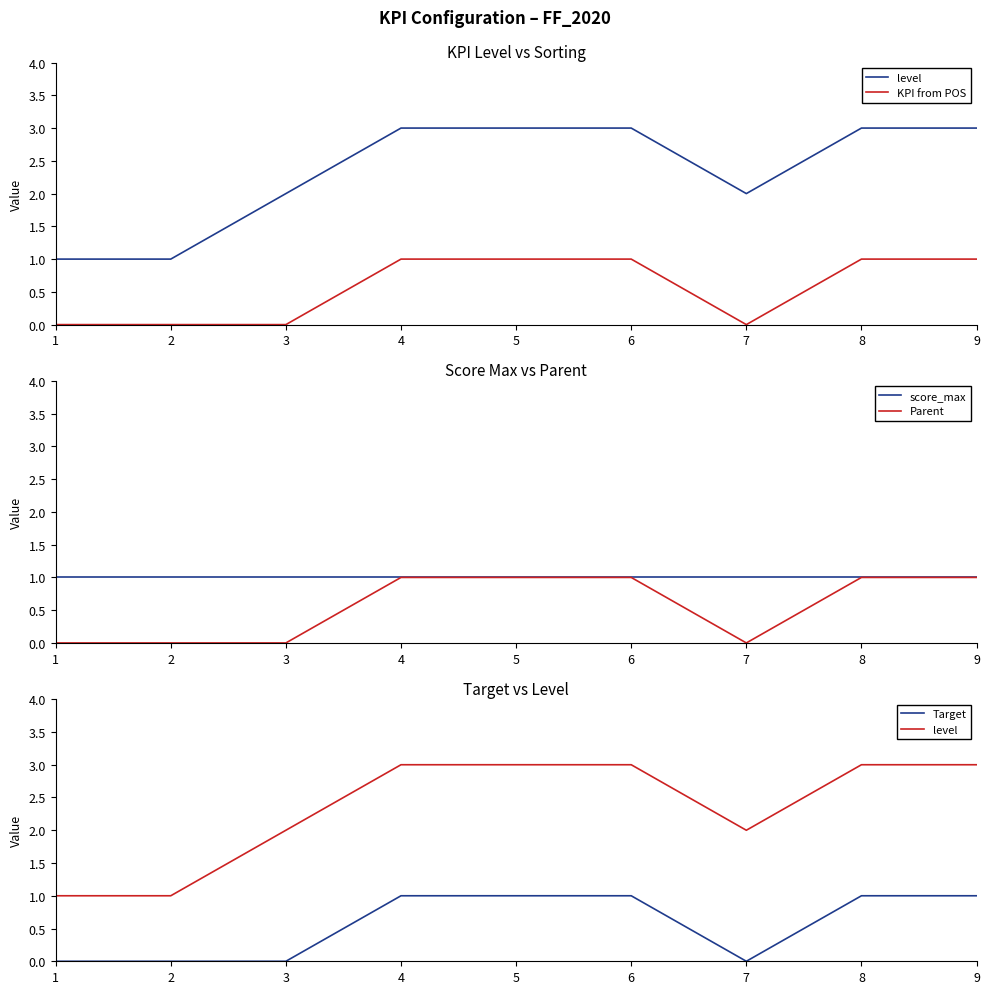

True or false: score_max and Parent intersect in this chart.

False